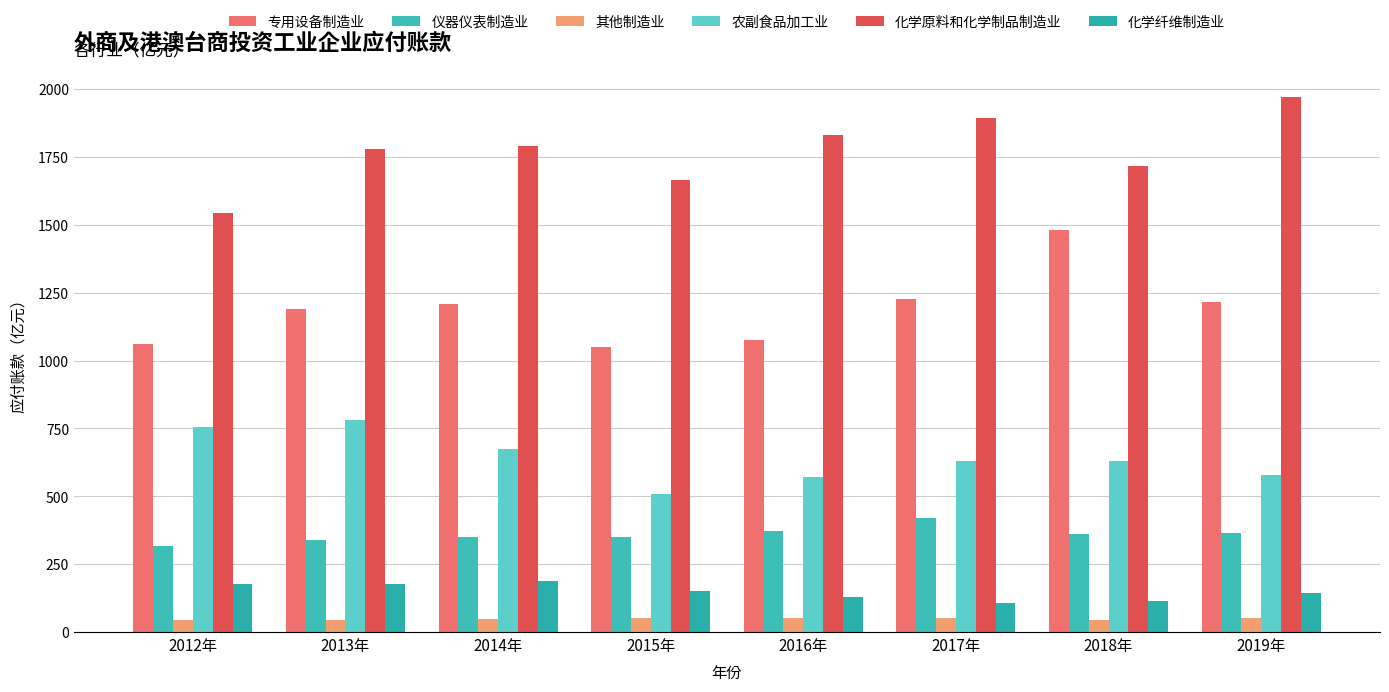

What is the difference between the maximum and minimum values in the 化学原料和化学制品制造业 series?

428.9